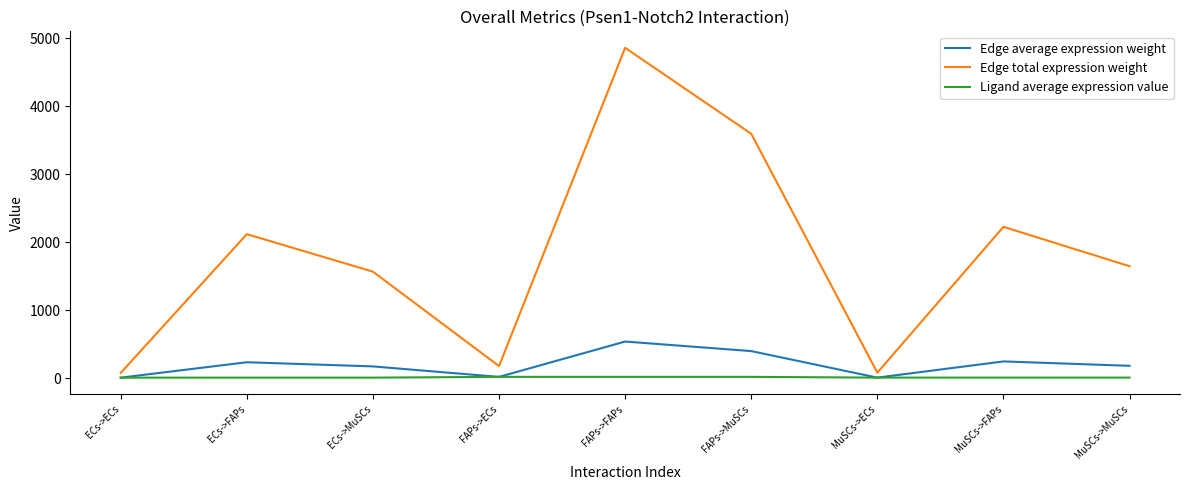

How many interior local valleys does the Edge average expression weight series have?

2